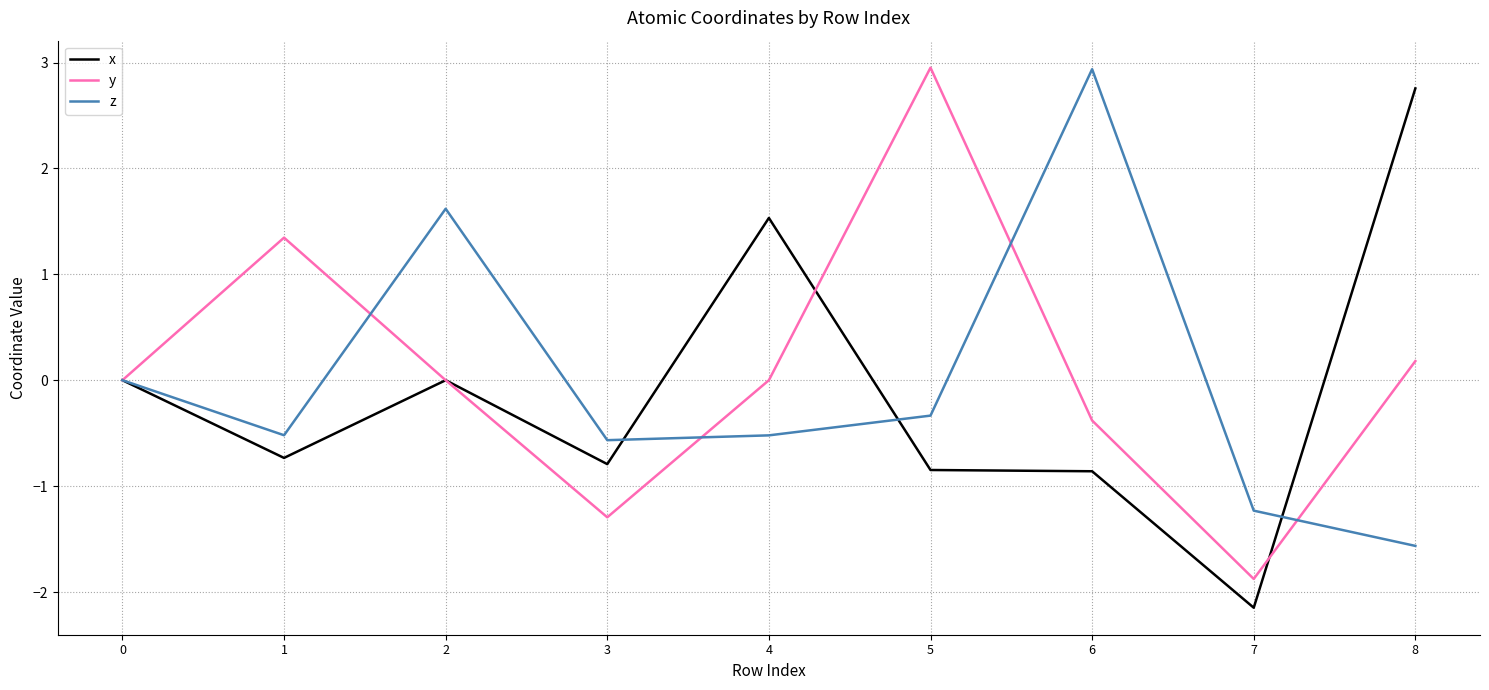

True or false: z and x cross at least once.

True